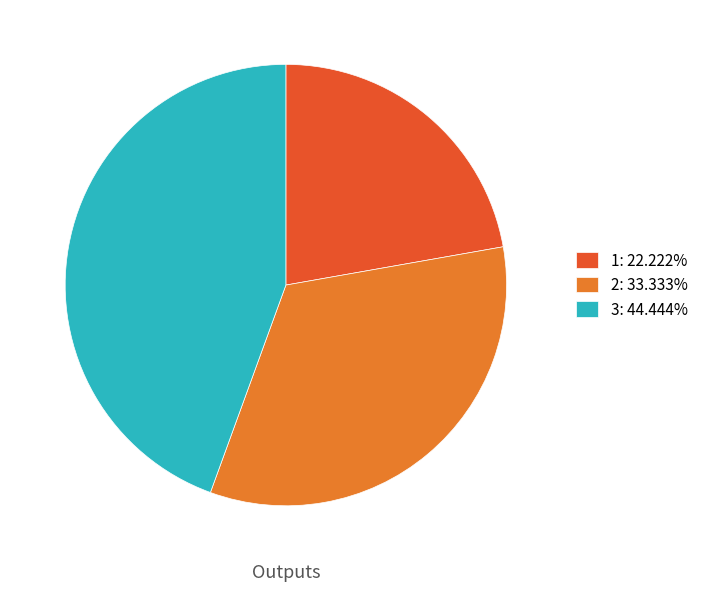

Combined, do 3 and 2 account for over 50%?

Yes